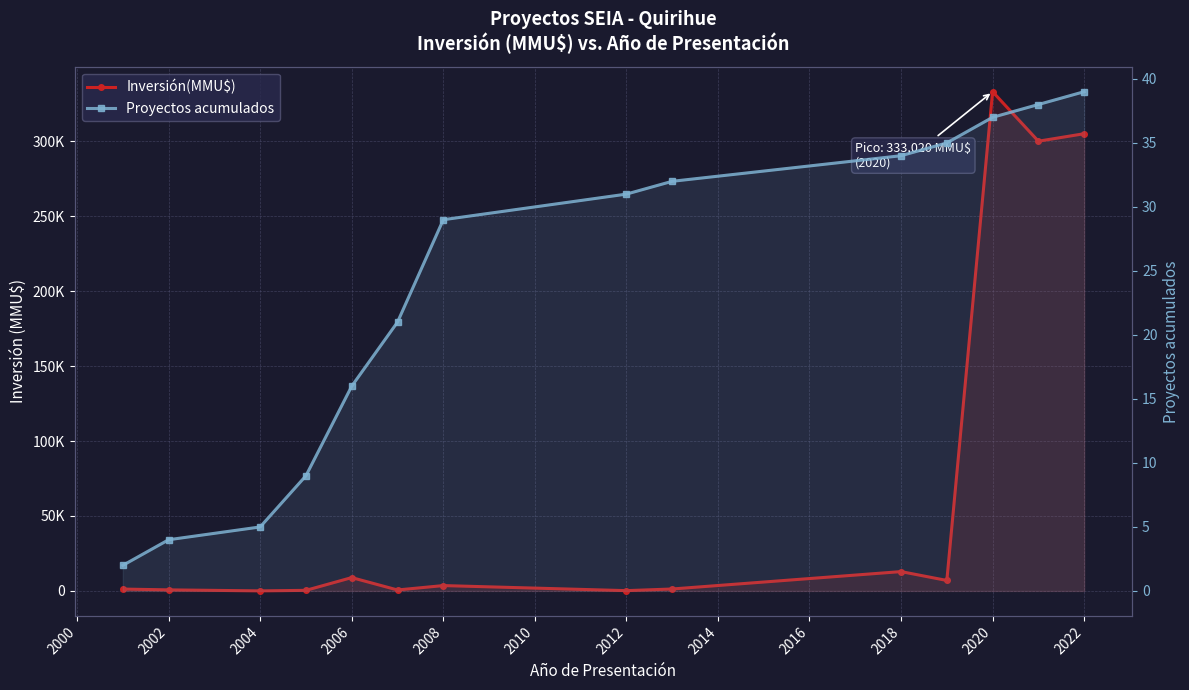

Rank the series by their maximum value, from highest to lowest.

Inversión(MMU$), Proyectos acumulados